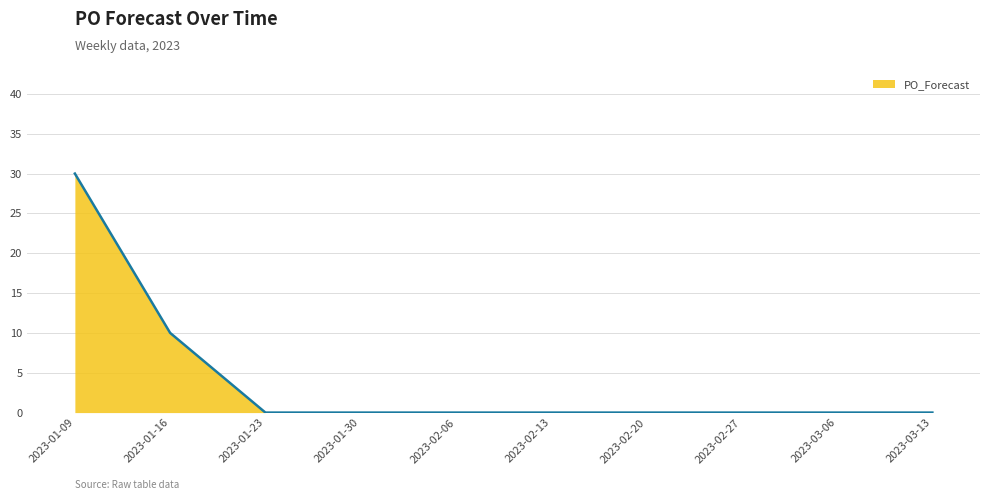

What is the difference between the maximum and second lowest values?

30